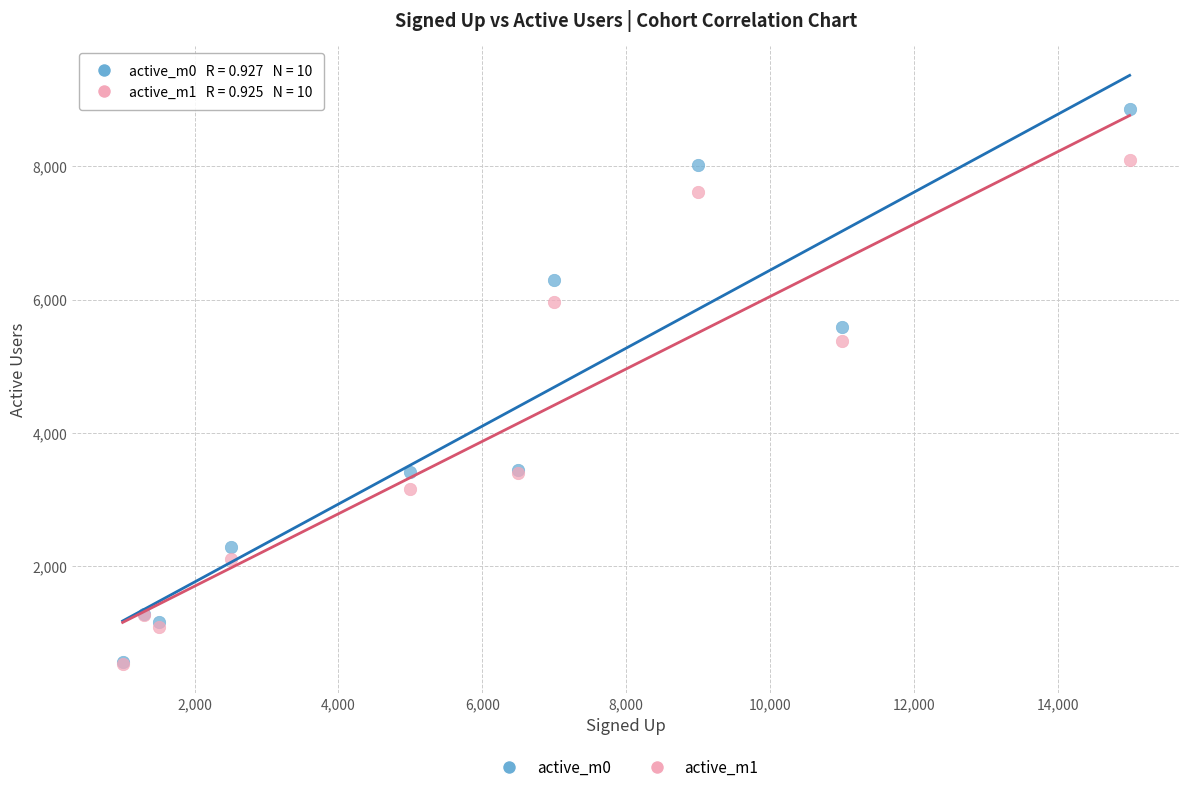

Which series reaches the maximum Y coordinate?

active_m0